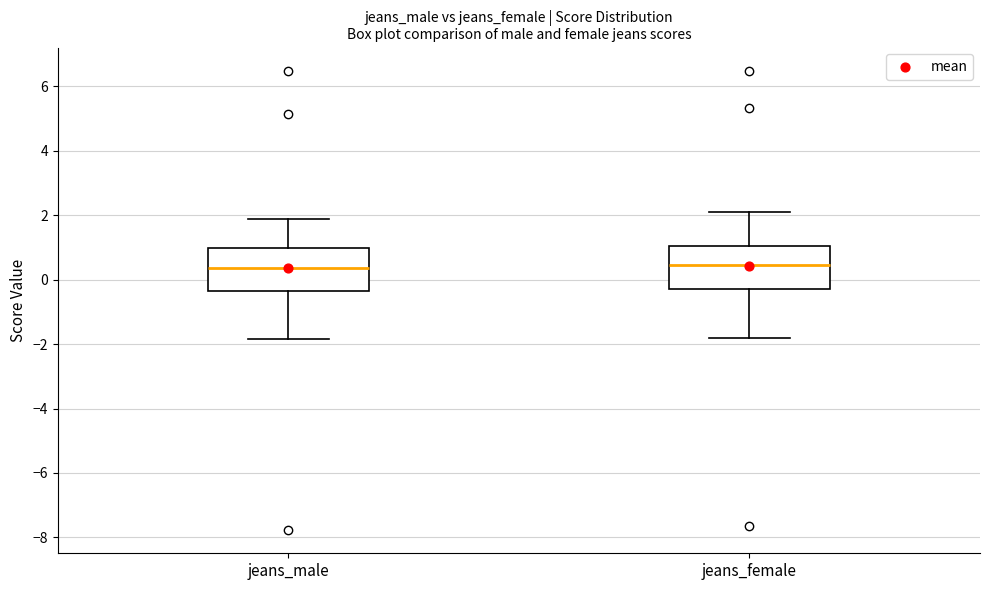

Reading left to right, transcribe this box plot: for each box, give where its median line is, the range the box spans, and where its two whiskers end, as read against the y-axis. The values are not printed on the chart, so give them approximately, as read against the axis.

jeans_male: median 0.4, box -0.4 to 1.0, whiskers -1.8 to 1.8
jeans_female: median 0.4, box -0.2 to 1.0, whiskers -1.8 to 2.2